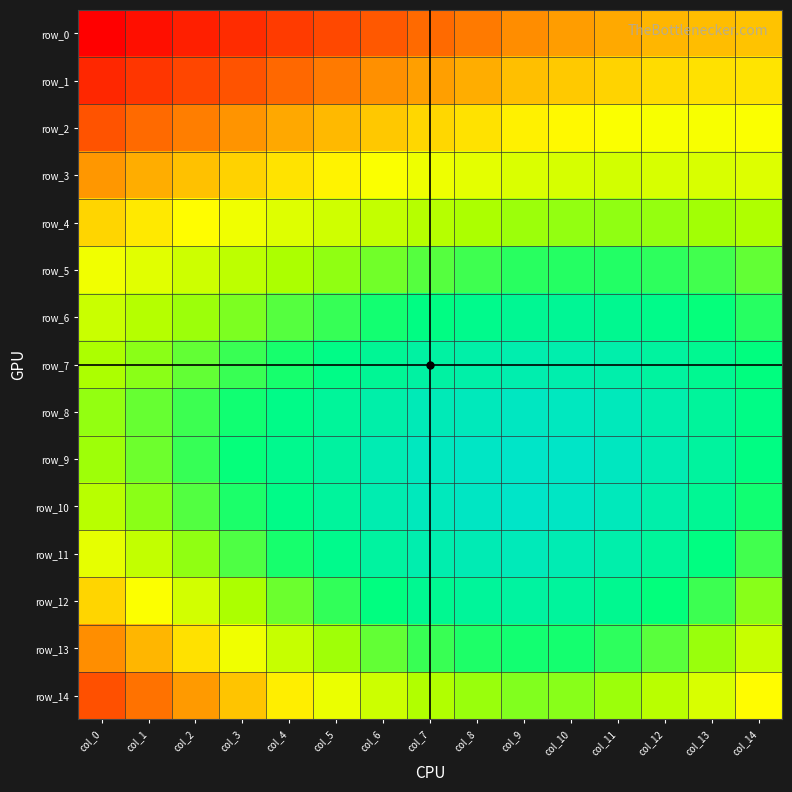

Which category has the highest value in the row_1 series?

col_0